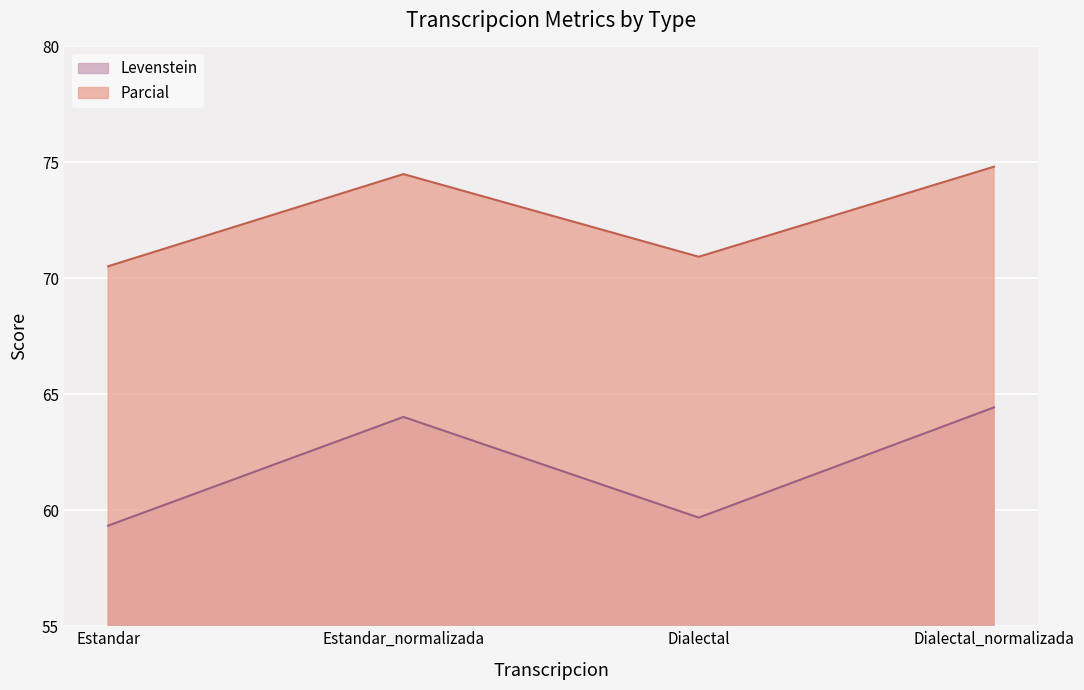

Which series has the largest total across all categories?

Parcial